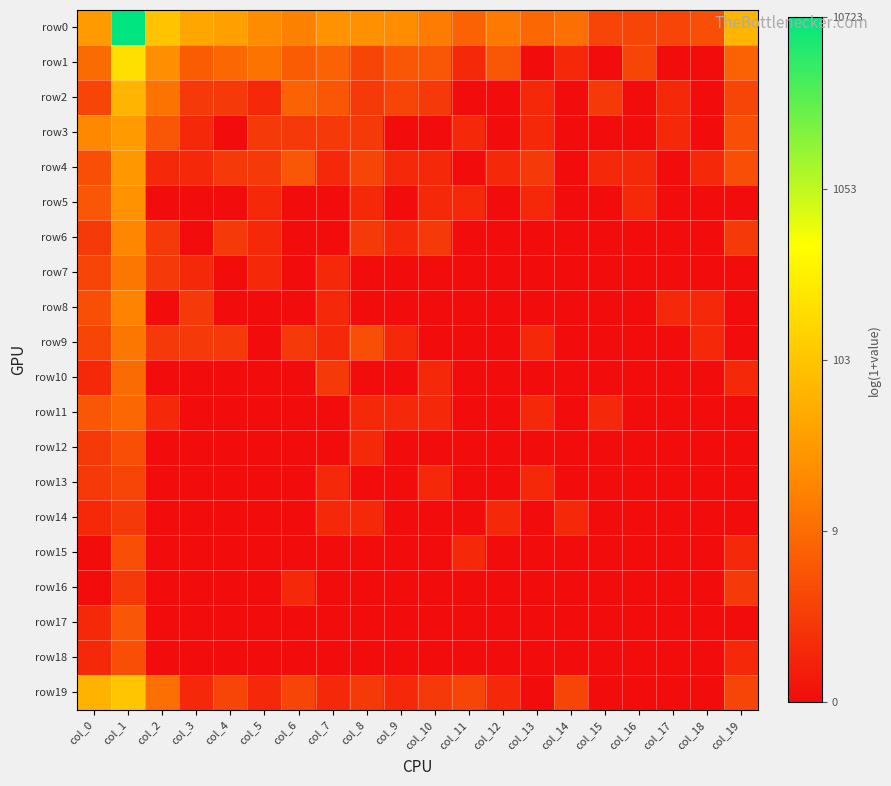

Which series has the largest total across all categories?

row0